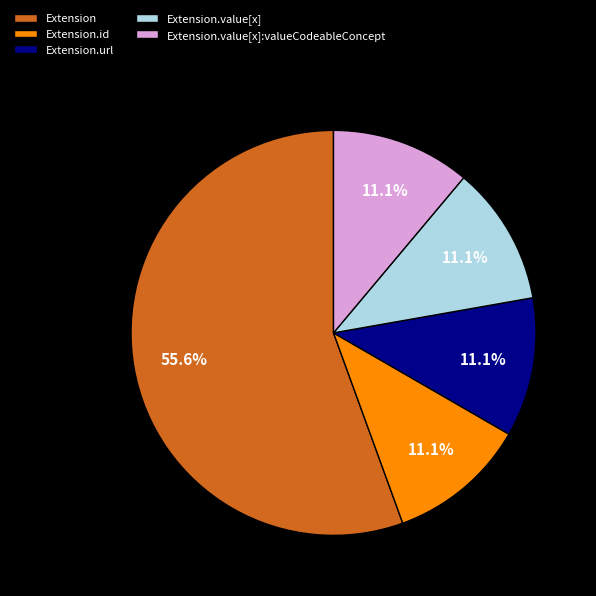

Does Extension.value[x] represent more than half of the total?

No